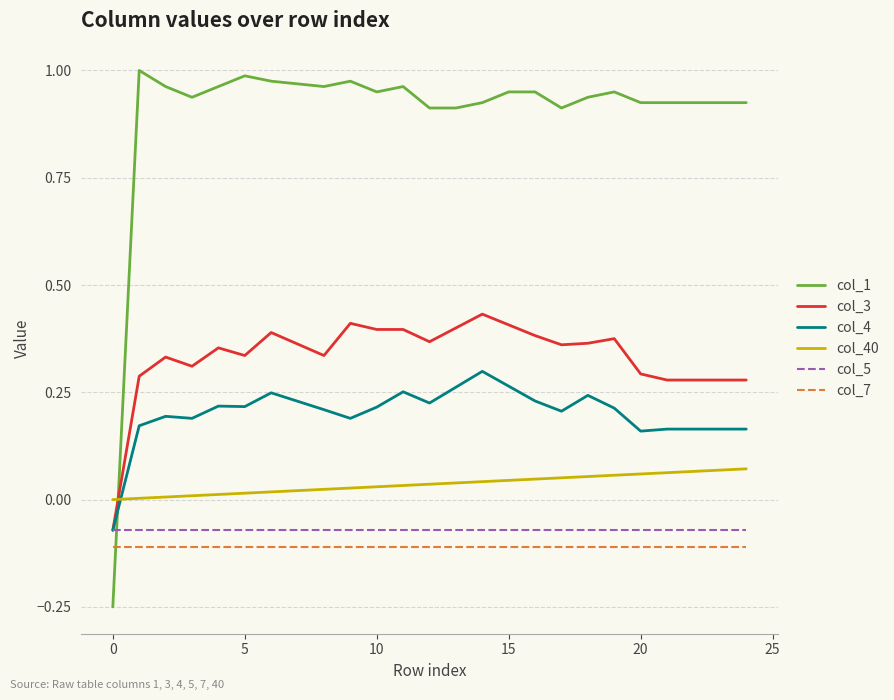

Which series has the largest range (max minus min)?

col_1